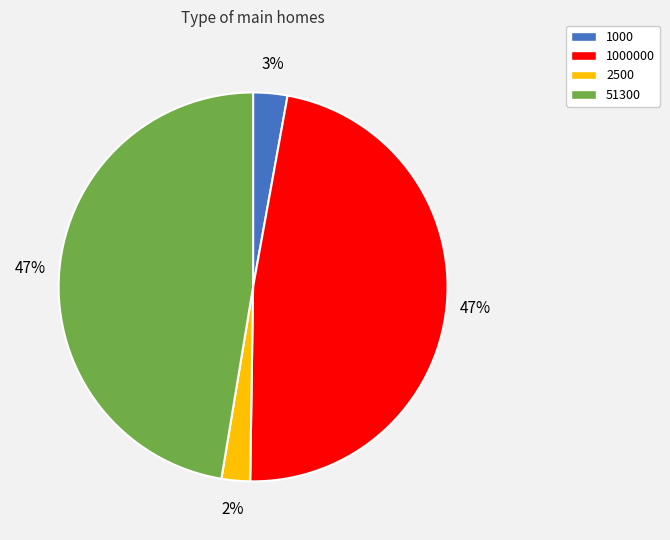

Is there a majority slice in this chart?

No